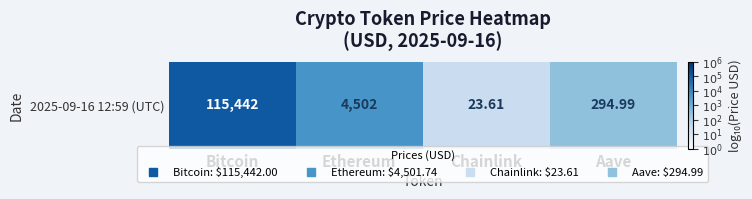

What is the difference between the second highest and second lowest values?

1.2